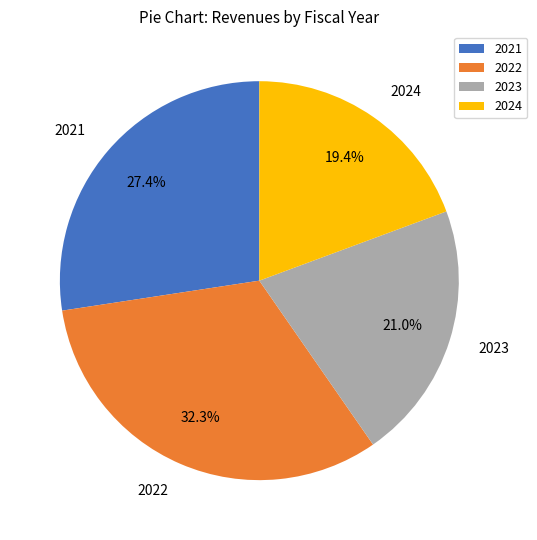

To the nearest percent, what is the average slice percentage?

25%